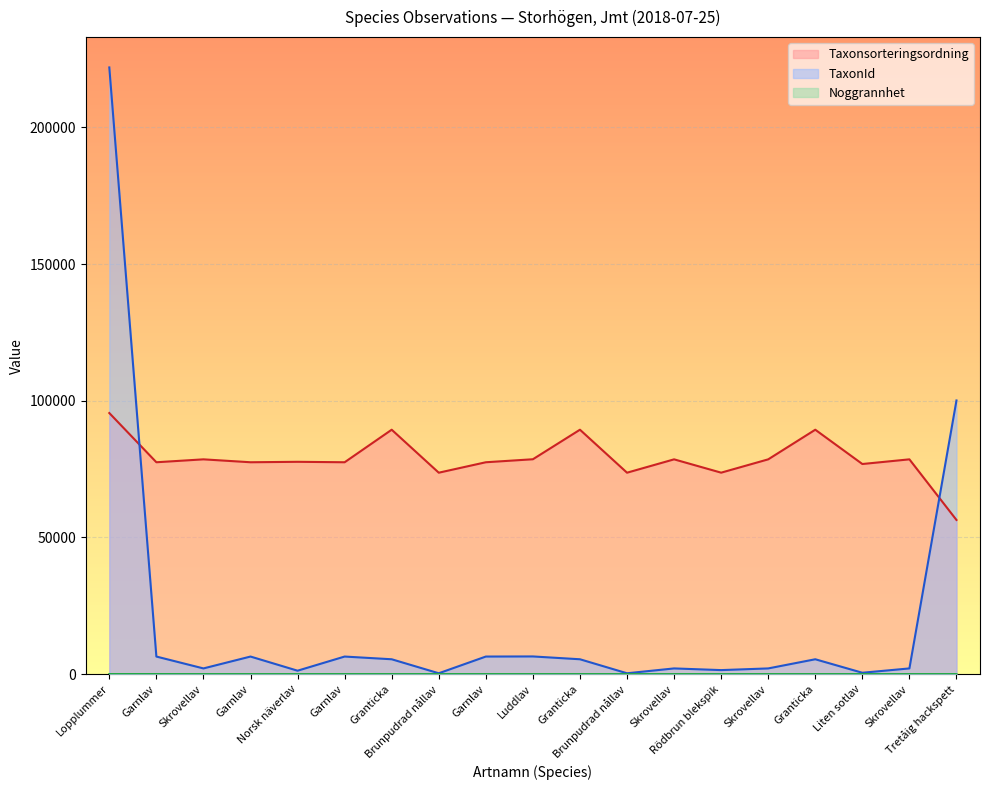

Rank the series by their maximum value, from highest to lowest.

TaxonId, Taxonsorteringsordning, Noggrannhet